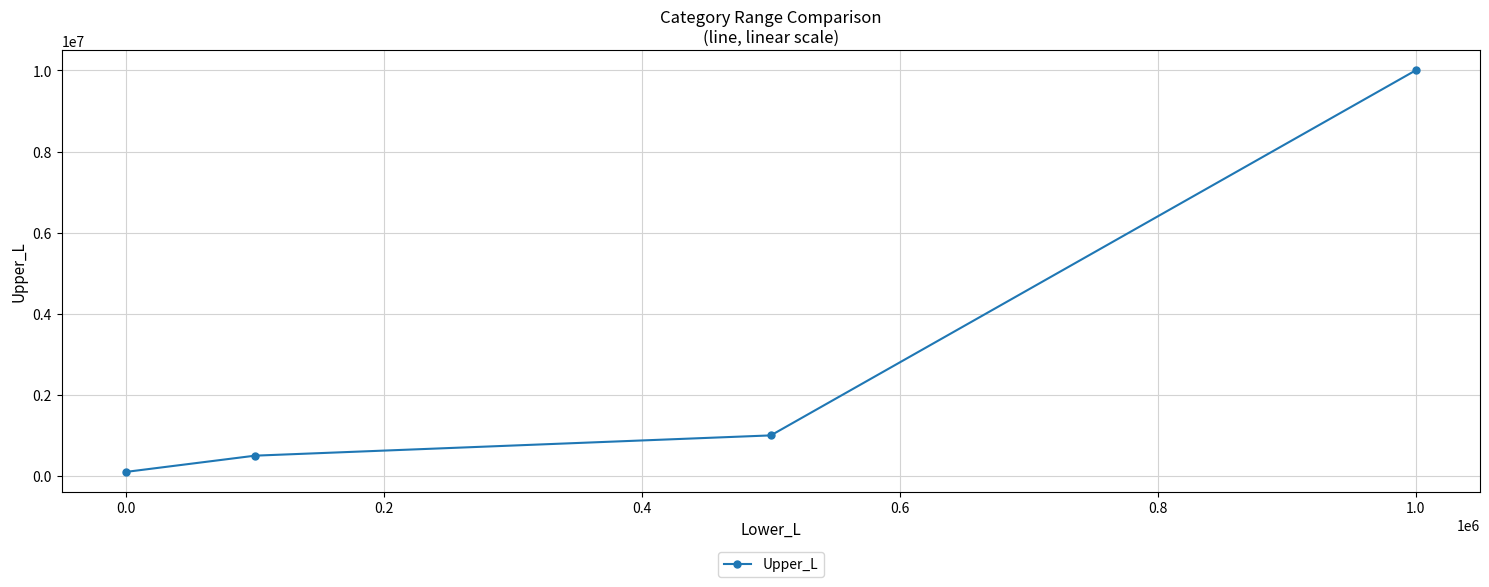

What is the greatest value displayed?

9999999